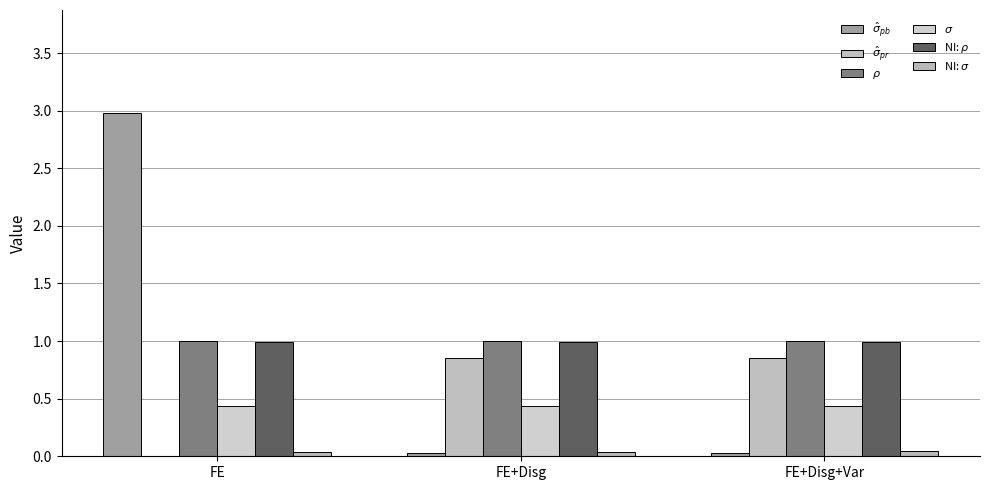

How many groups of bars are there?

3